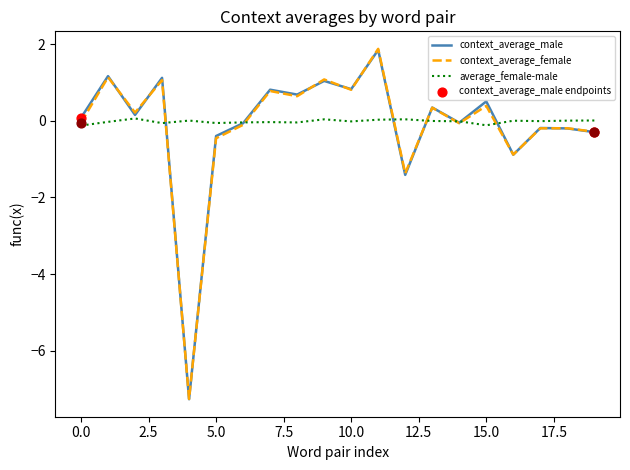

Which series has the largest range (max minus min)?

context_average_female